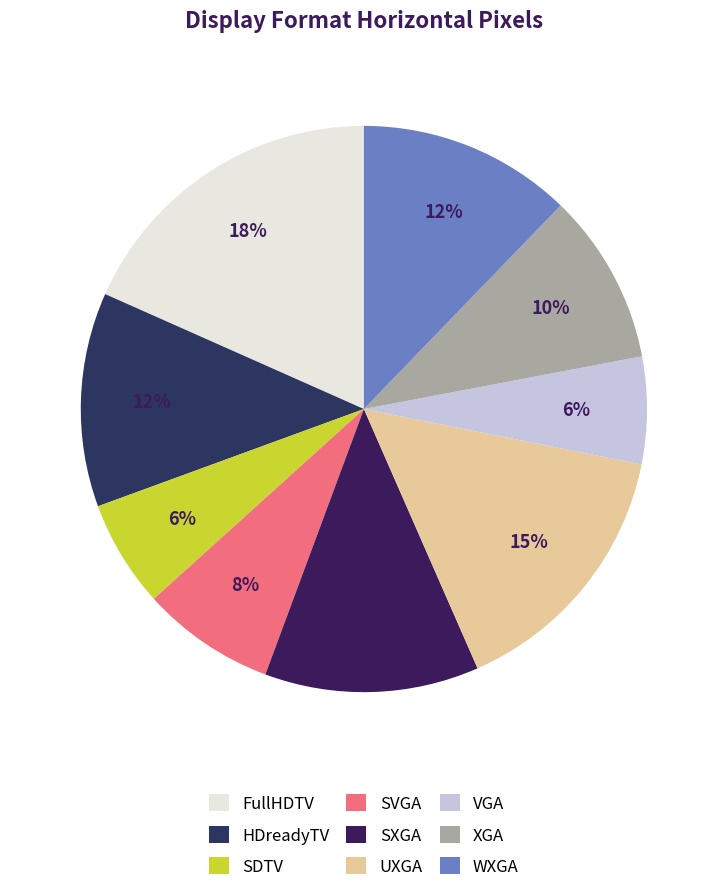

Rank the categories by value from highest to lowest.

FullHDTV, UXGA, HDreadyTV, SXGA, WXGA, XGA, SVGA, SDTV, VGA